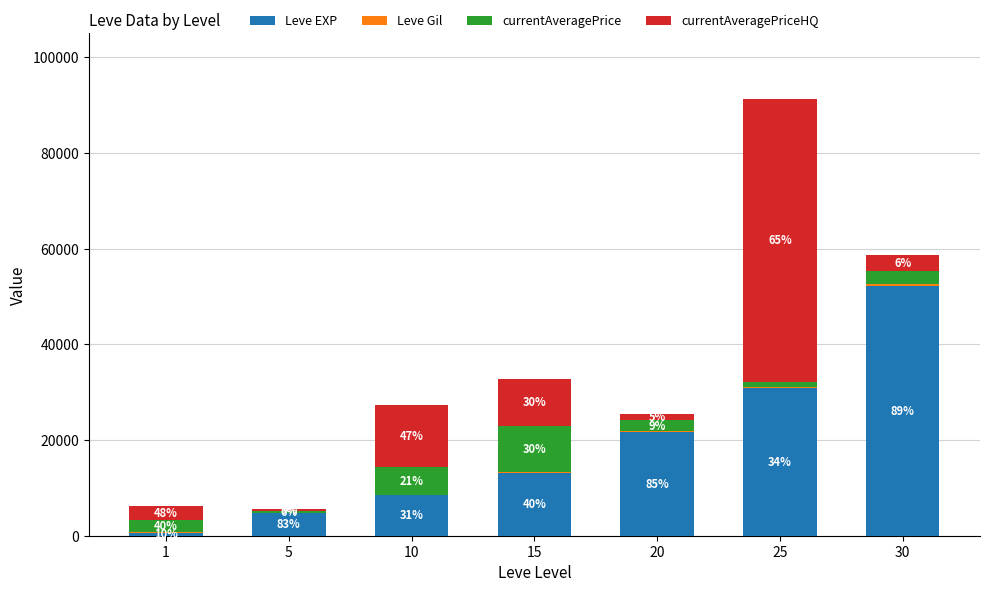

Does the chart contain stacked bars?

Yes